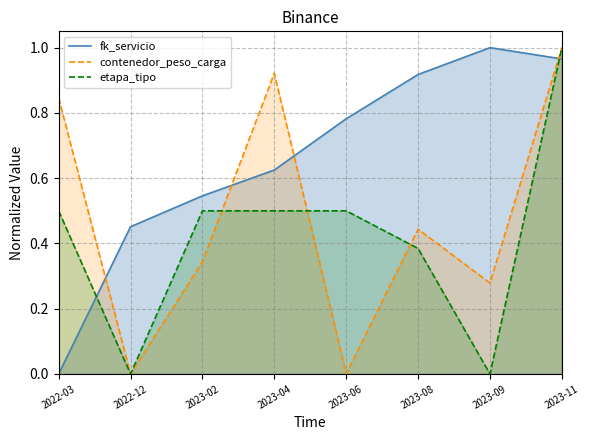

True or false: fk_servicio and etapa_tipo intersect in this chart.

True